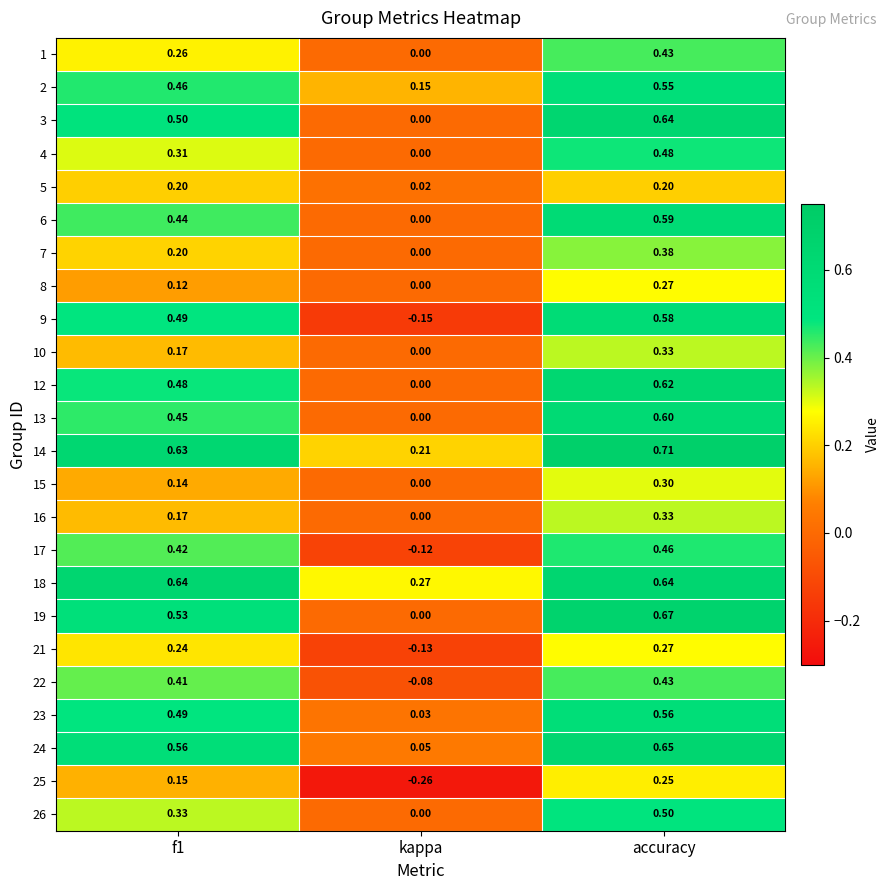

What is the spread (max minus min) of values at kappa?

0.5